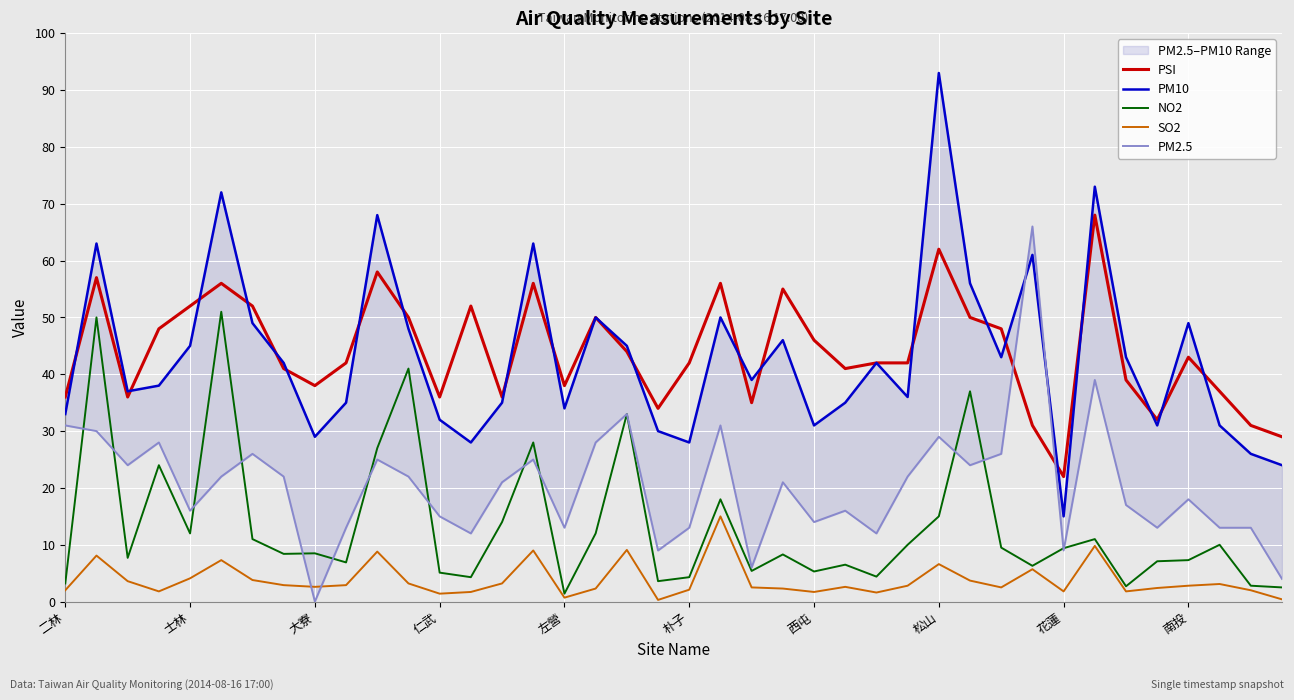

What is the average value of the SO2 series?

3.8